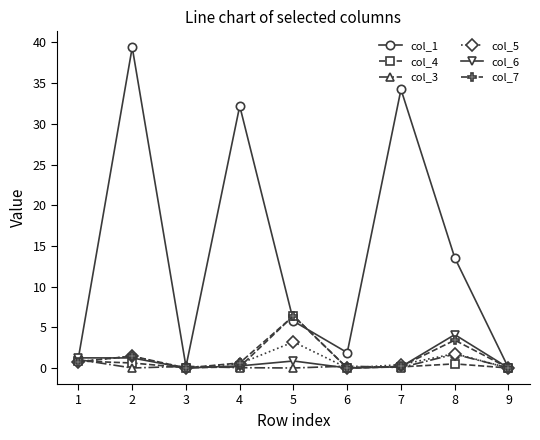

What is the highest value of the col_3 series?

1.7